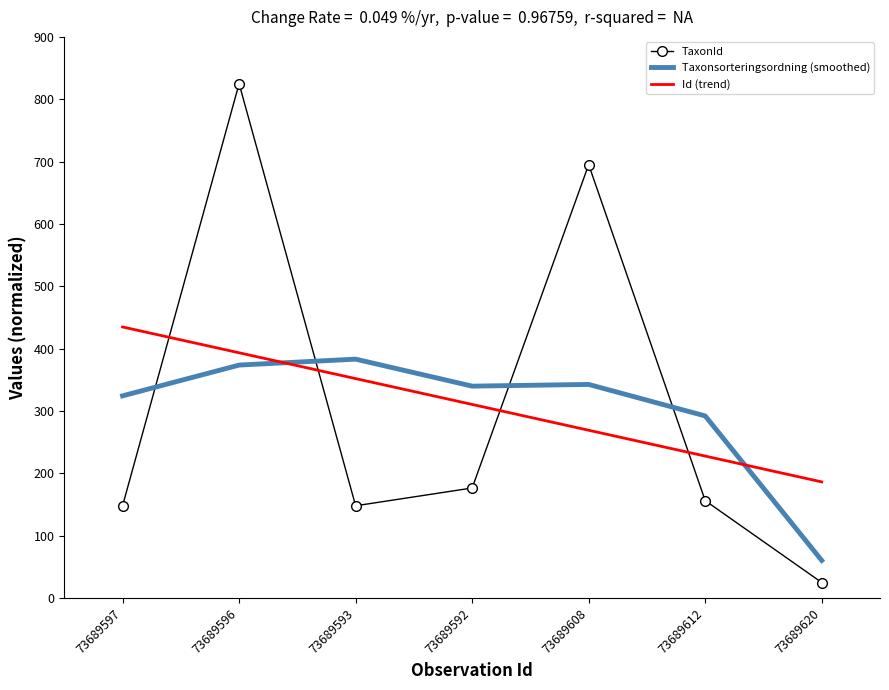

What is the greatest value displayed?

825.0